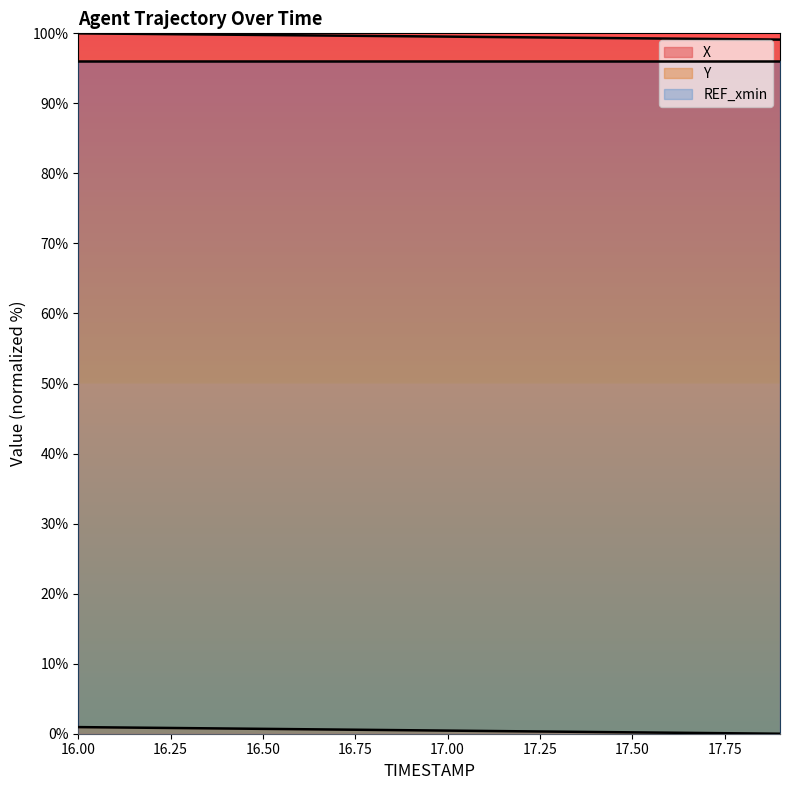

What is the value of the Y point at the 5th from the left?

0.7